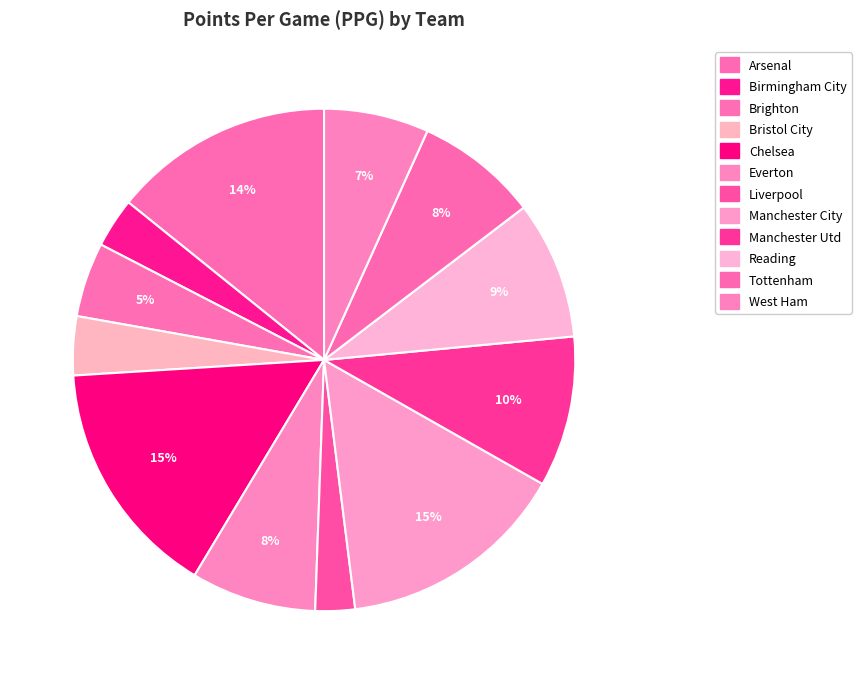

Rank the categories by value from lowest to highest.

Liverpool, Birmingham City, Bristol City, Brighton, West Ham, Tottenham, Everton, Reading, Manchester Utd, Arsenal, Manchester City, Chelsea